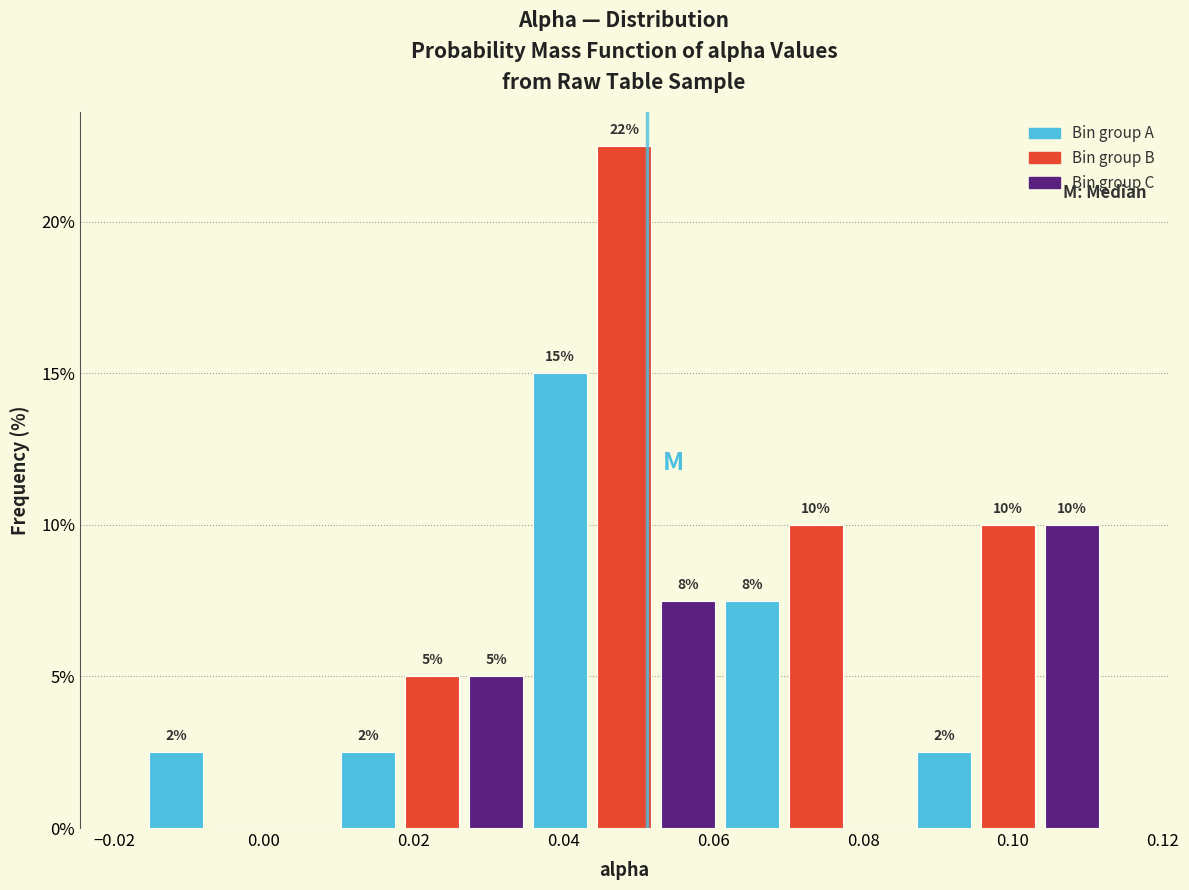

Which range on the x-axis has the tallest bar?

0.044 to 0.052